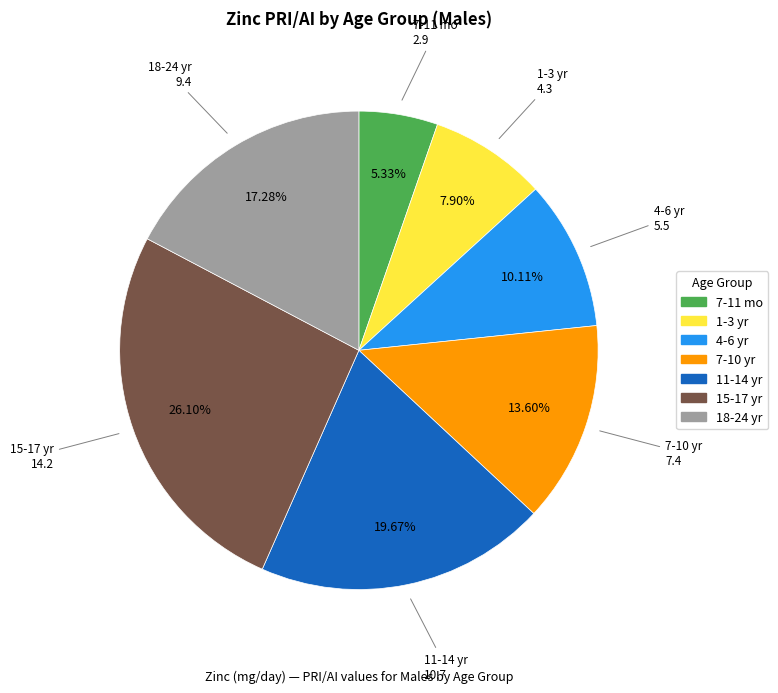

Is it true that 7-11 mo is 17% of the pie?

False